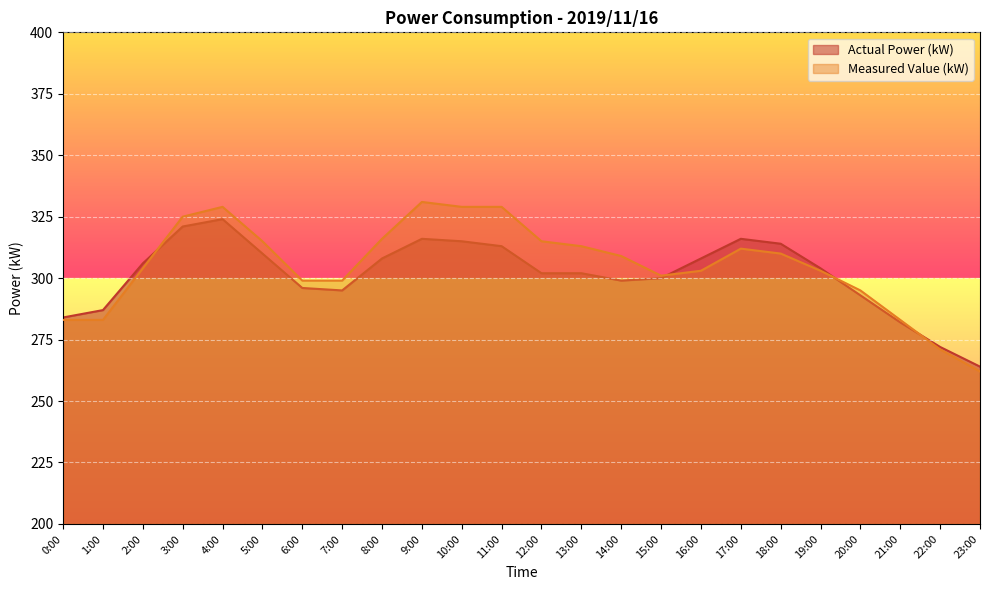

What is the minimum value for Measured Value (kW)?

262